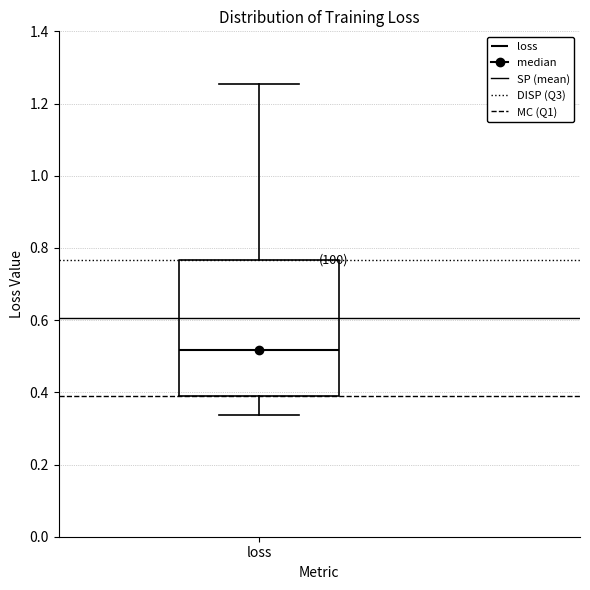

Transcribe this box plot: give where the median line is, the range the box spans, and where the two whiskers end, as read against the y-axis. The values are not printed on the chart, so give them approximately, as read against the axis.

median 0.52, box 0.40 to 0.76, whiskers 0.34 to 1.26